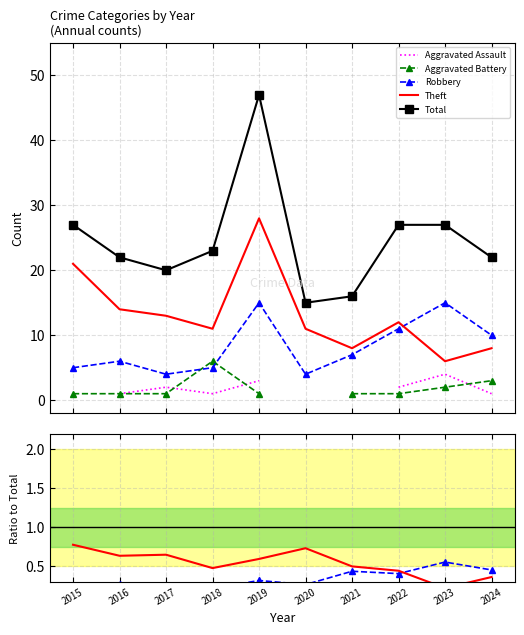

How many values in the Aggravated Battery series exceed 0?

9